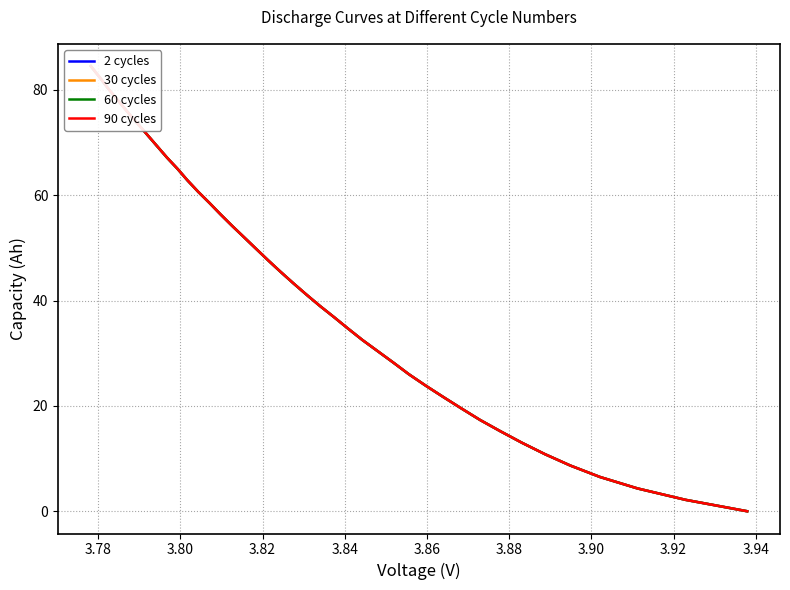

True or false: 90 cycles and 30 cycles cross at least once.

False